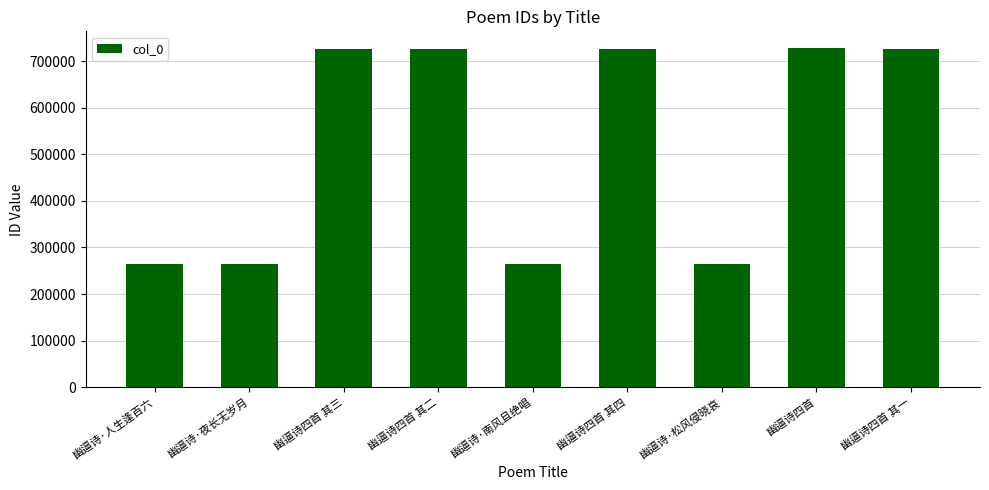

What is the difference between the maximum and minimum values?

462070